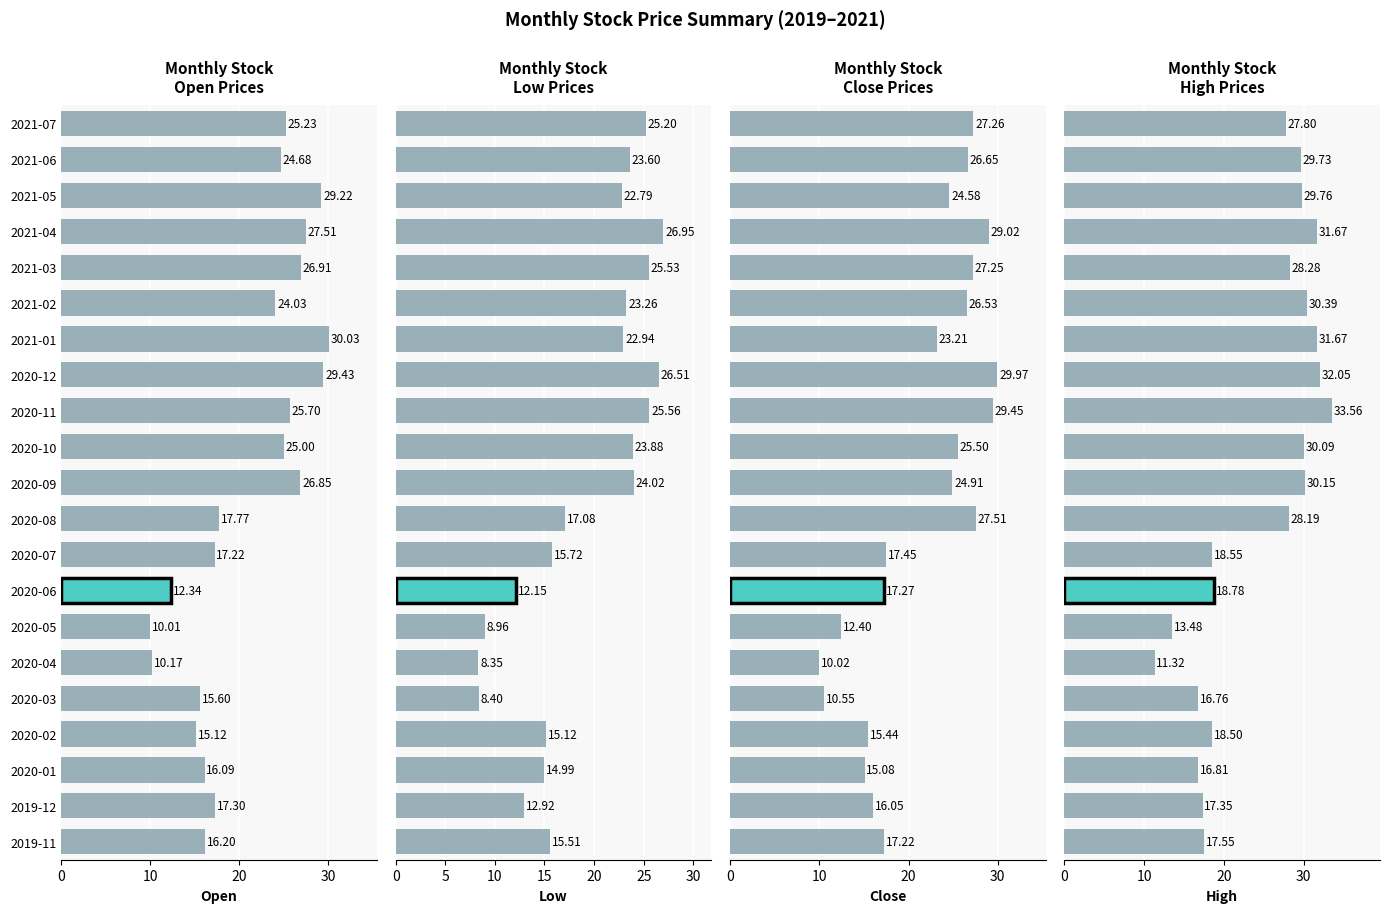

How many categories are shown in the chart?

21